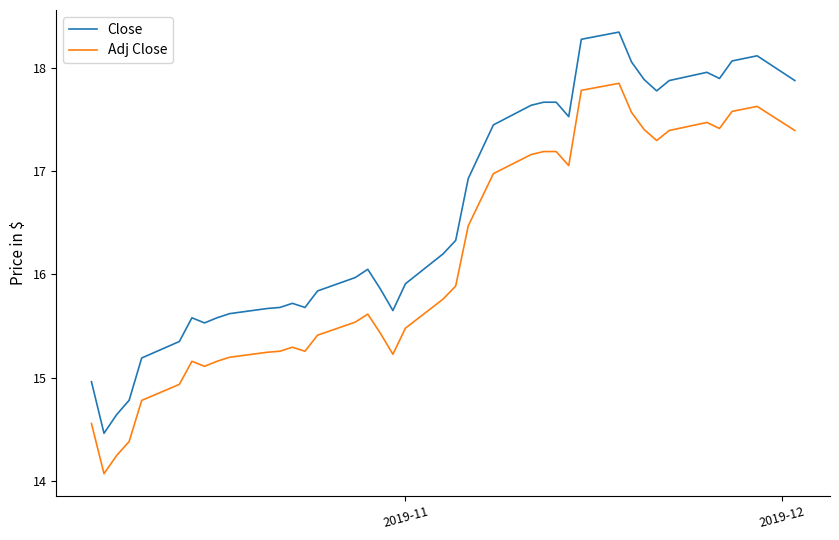

True or false: Close and Adj Close cross at least once.

False